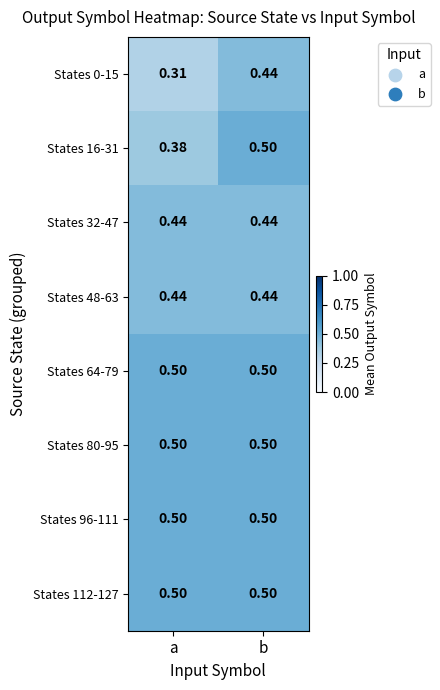

Between a and b, which series saw the biggest shift?

States 0-15